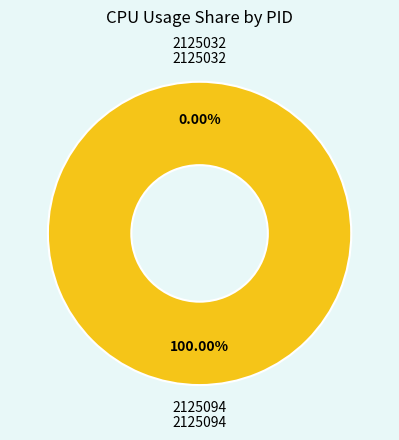

The 2125094 slice represents 87% of the pie. True or false?

False